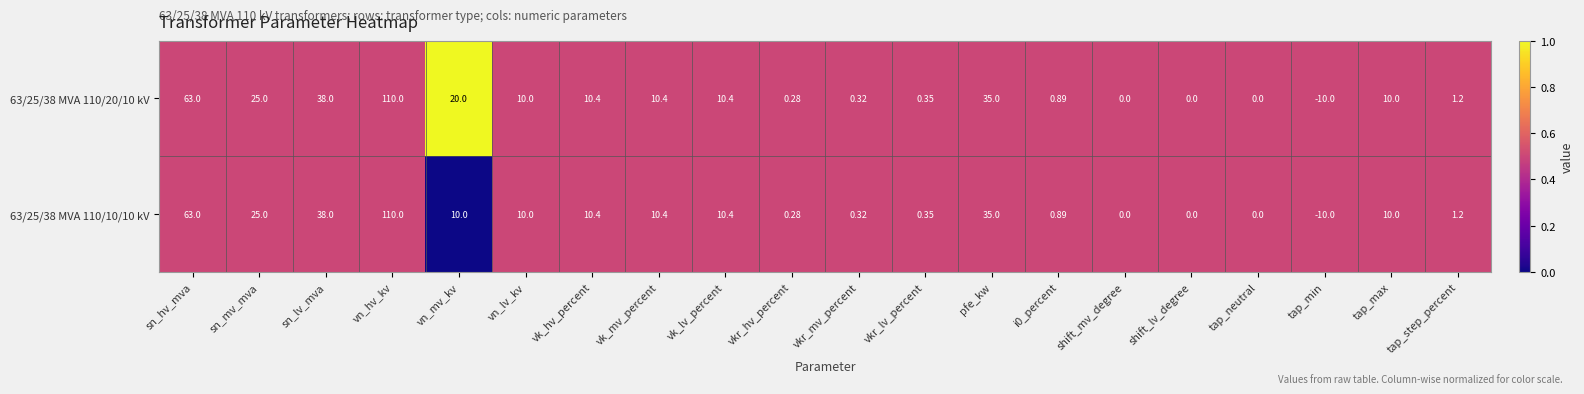

At which label does 63/25/38 MVA 110/10/10 kV first exceed 10?

sn_hv_mva